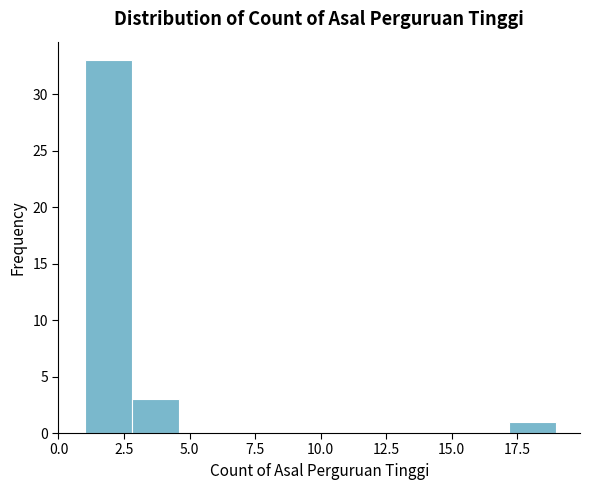

Read against the x-axis, roughly where is the centre of the tallest bar?

2.0